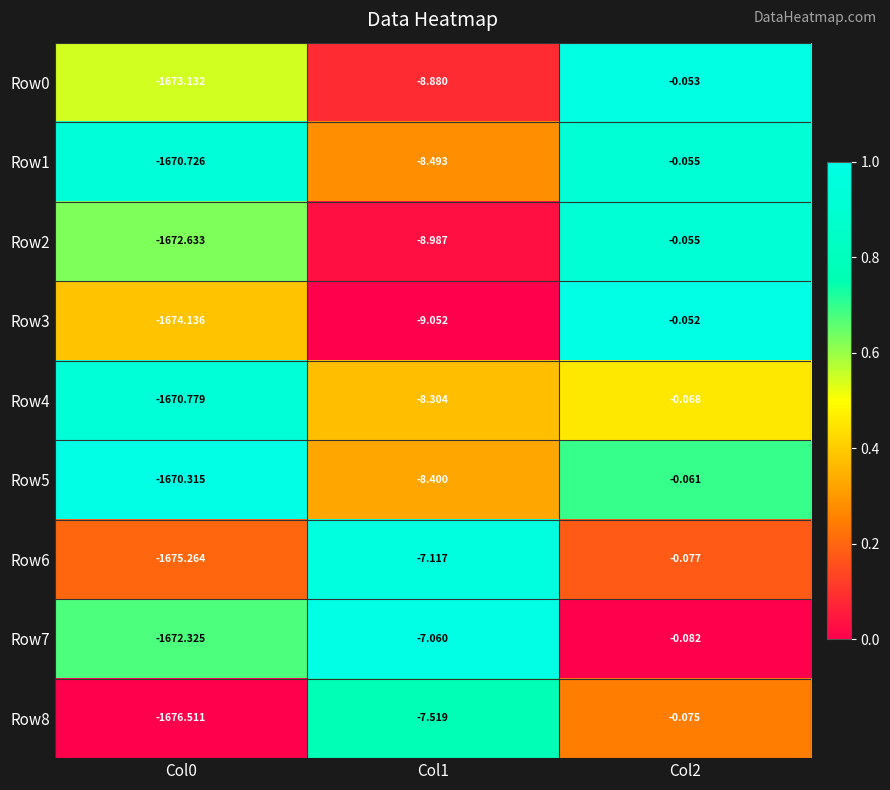

What is the spread (max minus min) of values at Col1?

2.0